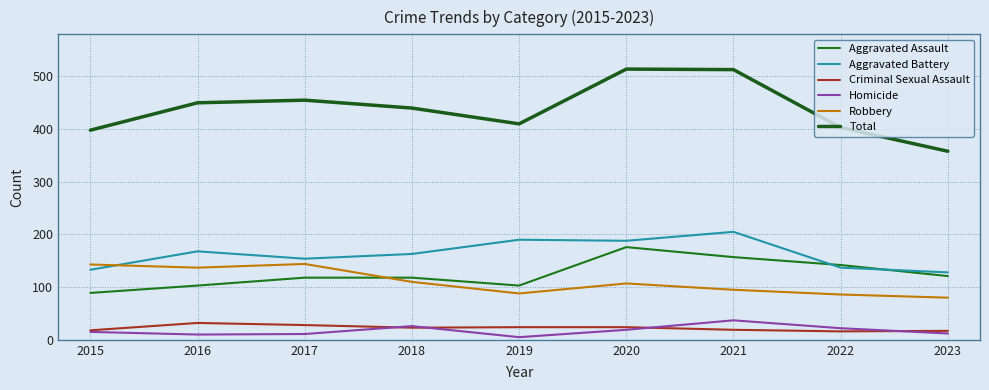

True or false: Criminal Sexual Assault and Homicide cross at least once.

True